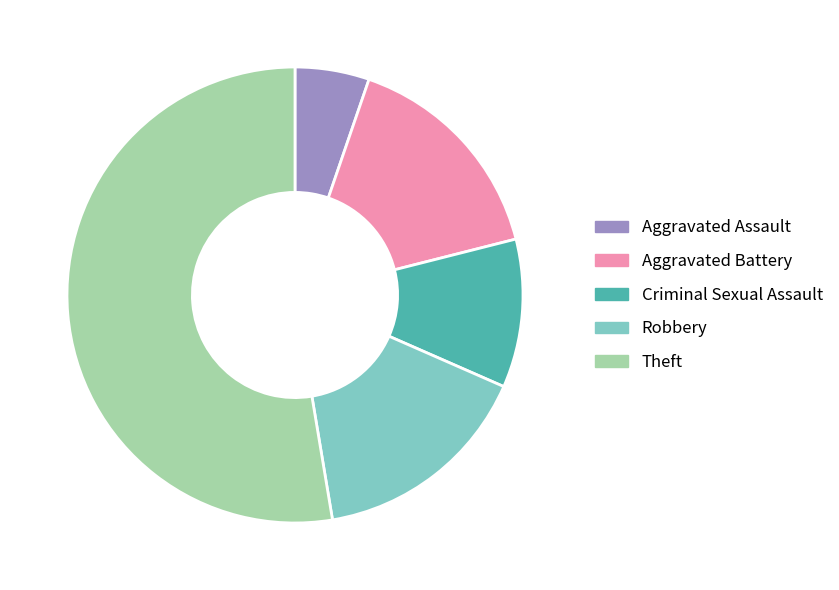

The Theft slice represents 61% of the pie. True or false?

False